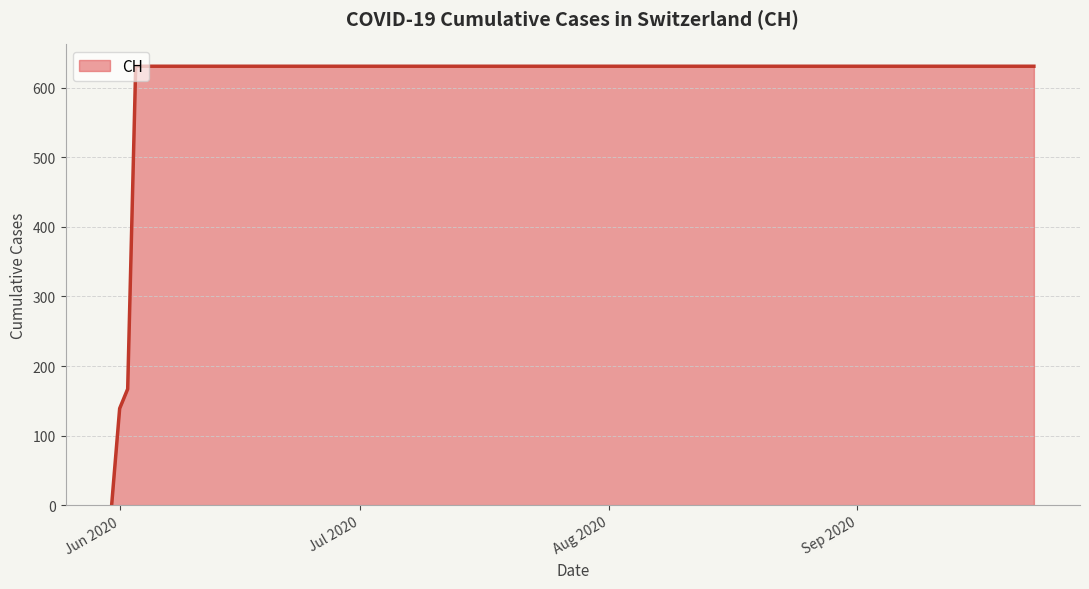

What is the maximum value shown in the chart?

631